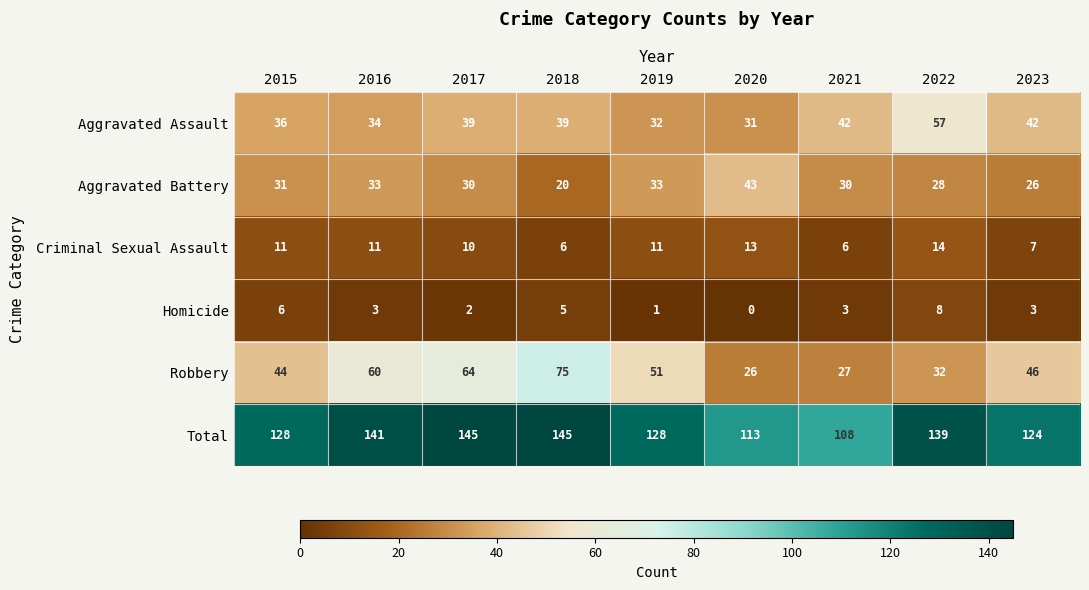

Count the number of categories in the chart.

9